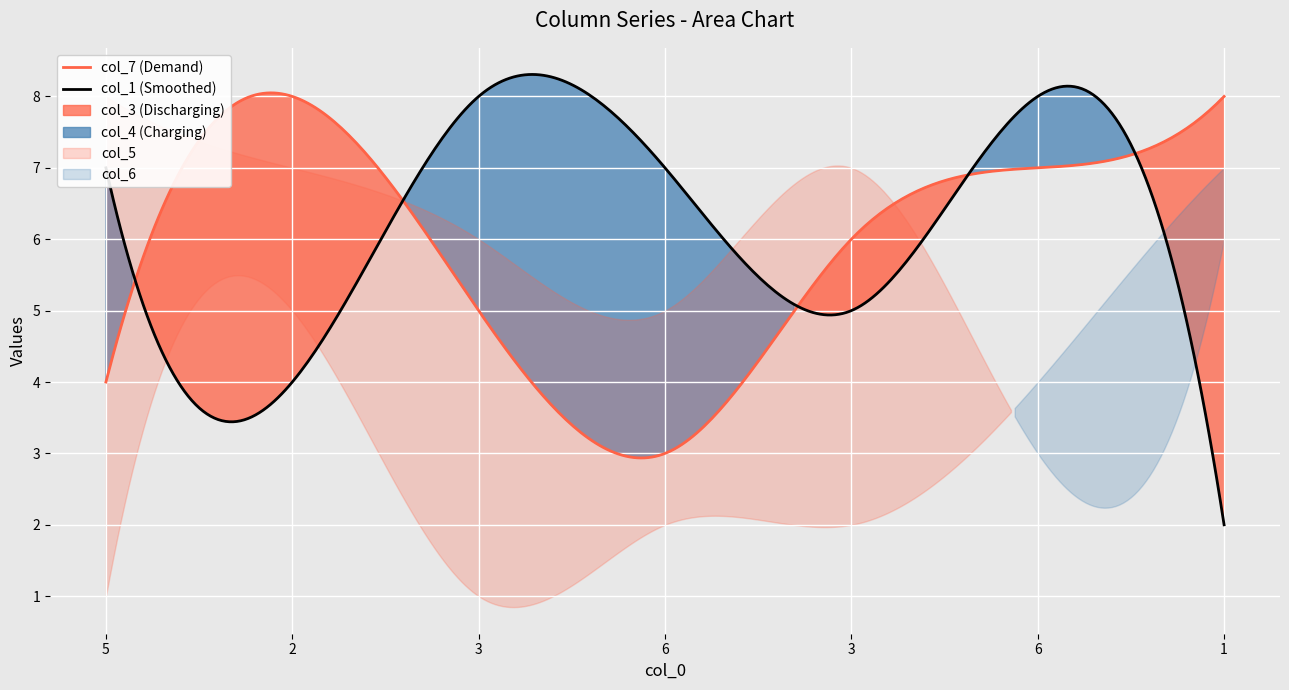

What is the highest value of the col_1 (Smoothed) series?

8.3